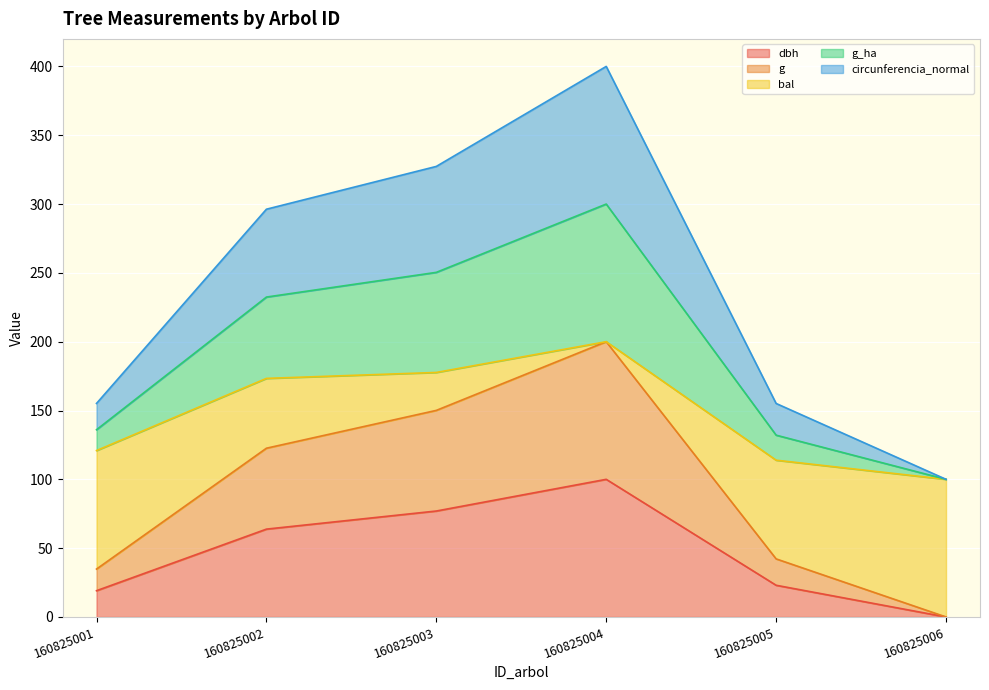

Which label corresponds to the largest value in the chart?

160825004